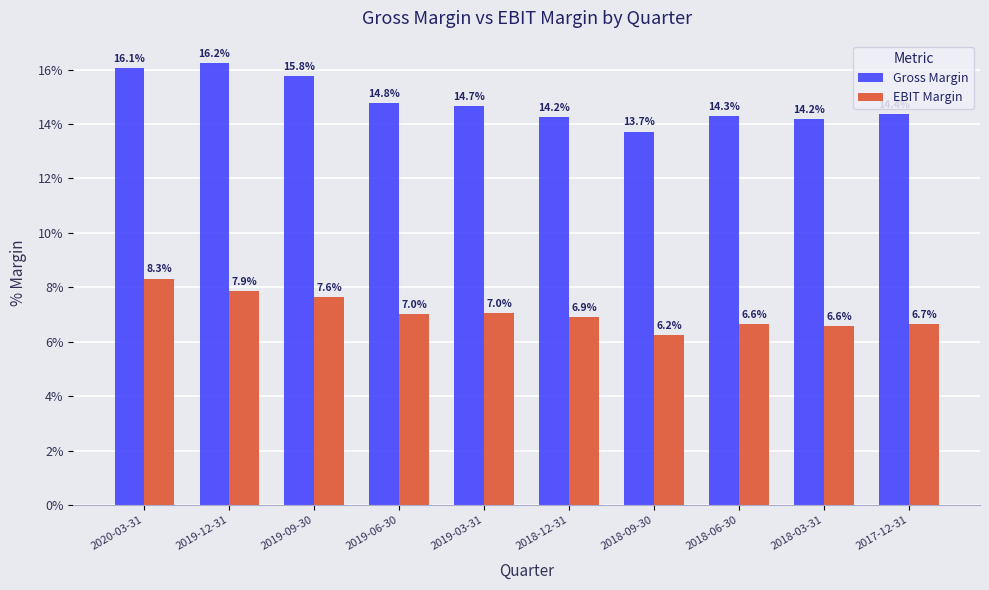

What are all the series names shown in the legend?

Gross Margin, EBIT Margin